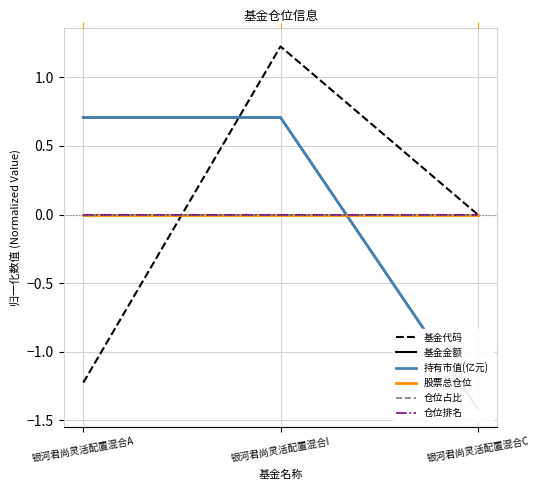

Is this an area chart (filled region under the line)?

No